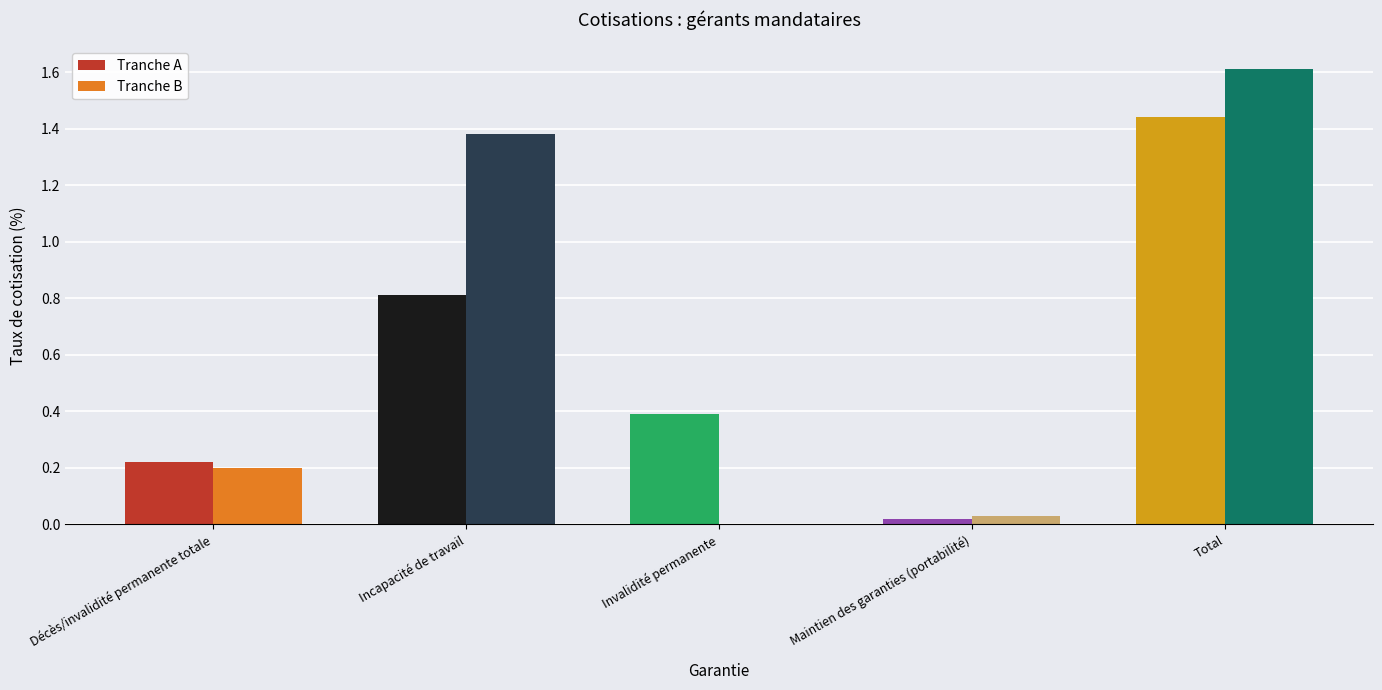

What is the greatest value displayed?

1.6